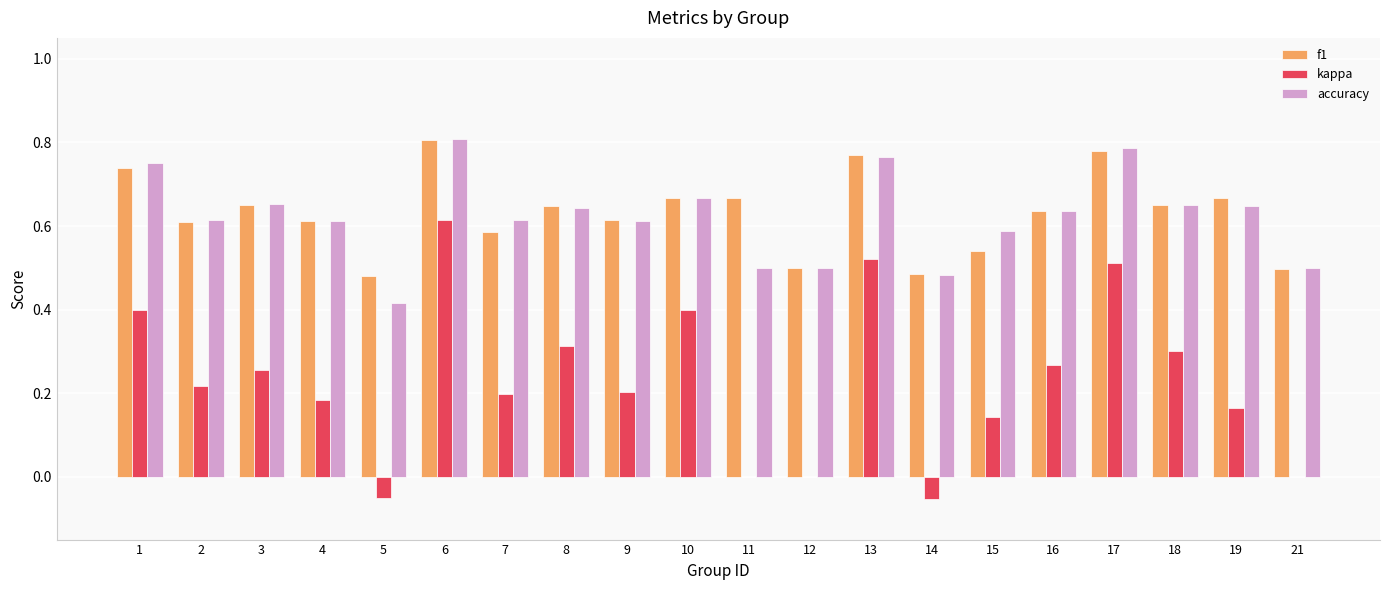

Is it true that accuracy equals 0.6 at 9?

True